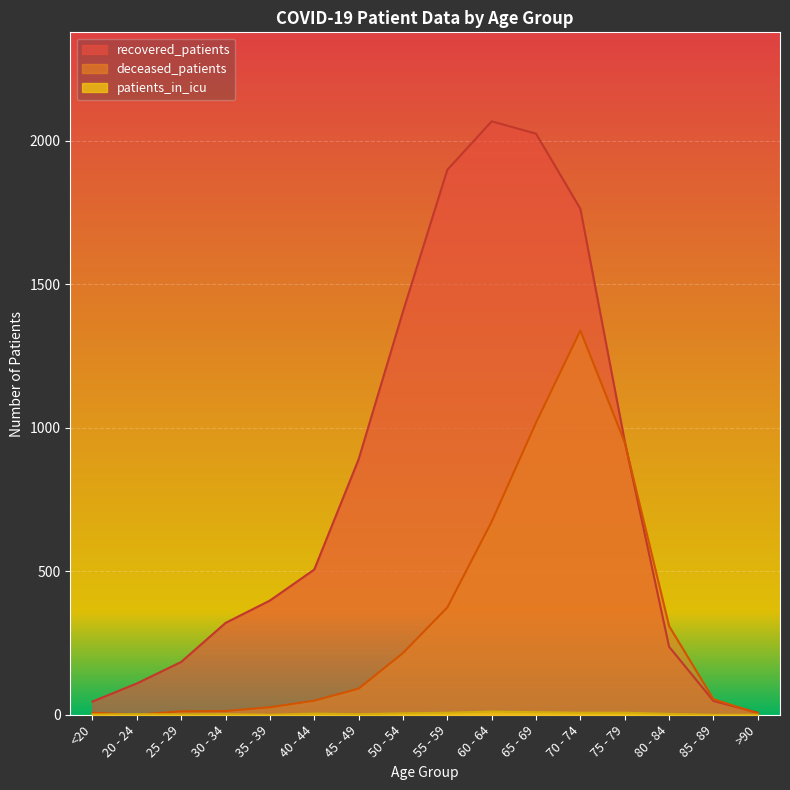

What is the spread (max minus min) of values at >90?

7